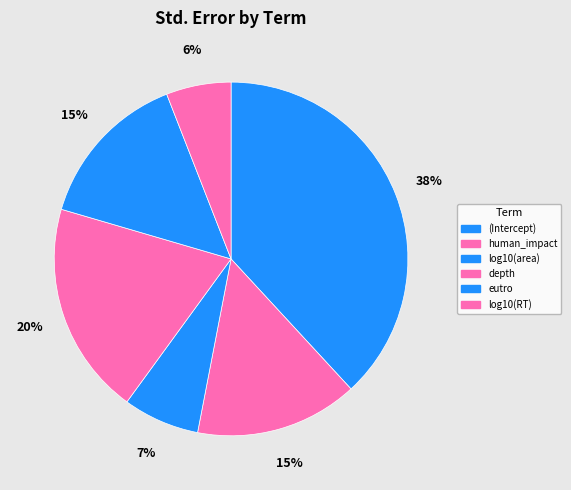

How many segments does this pie chart have?

6